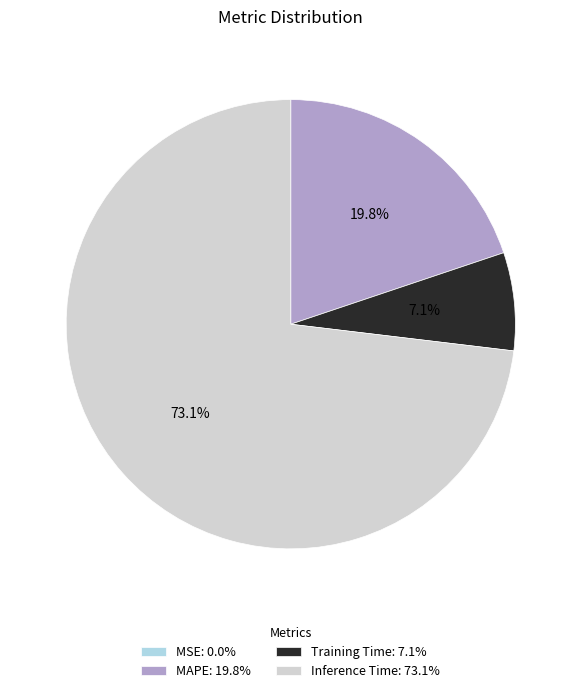

How much of the chart is everything except MAPE: 19.8%?

80.2%